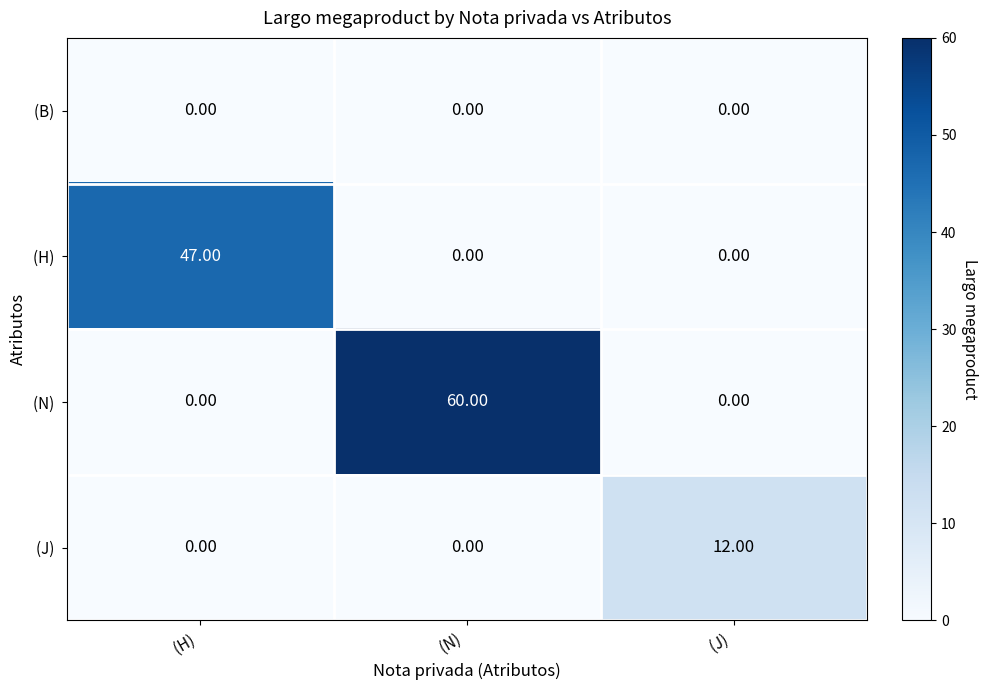

At how many categories does at least one series exceed 9?

3